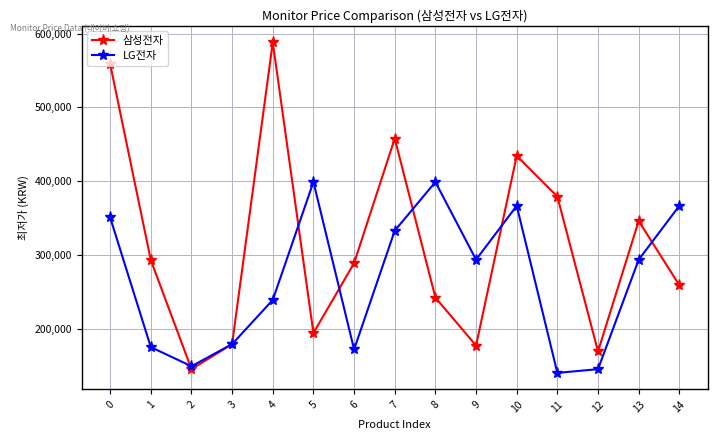

Which series has the largest total across all categories?

삼성전자